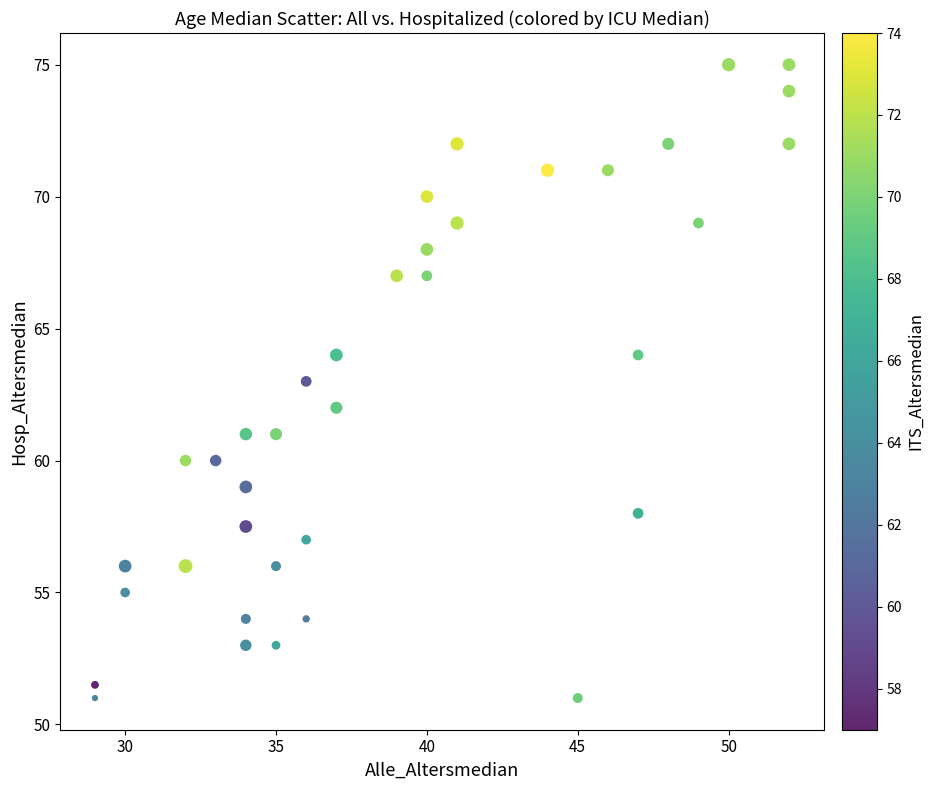

What is the range of Y values (max minus min)?

24.0